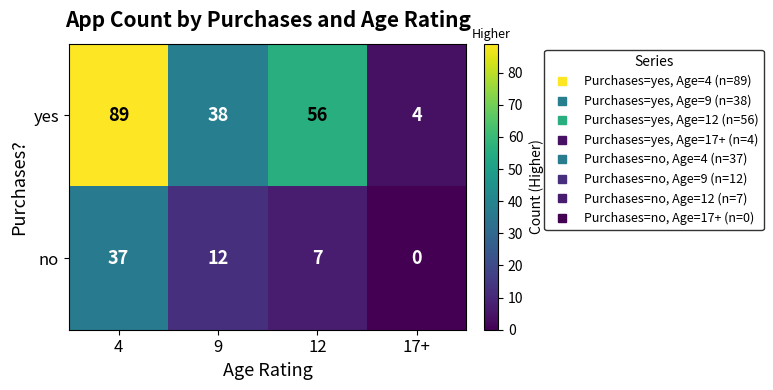

Which category has the highest value across all series?

4